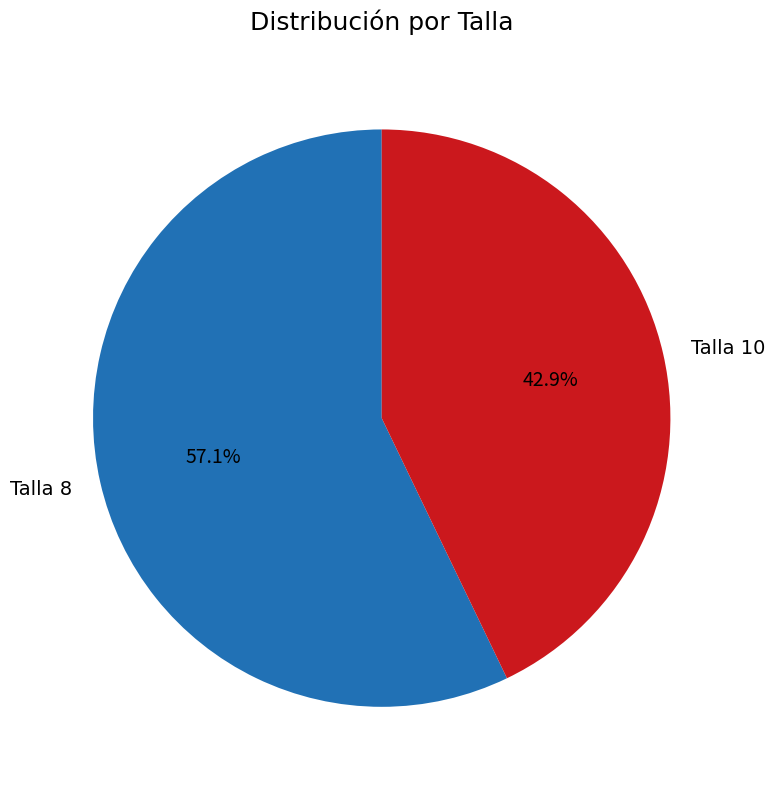

Does any single category account for the majority?

Yes